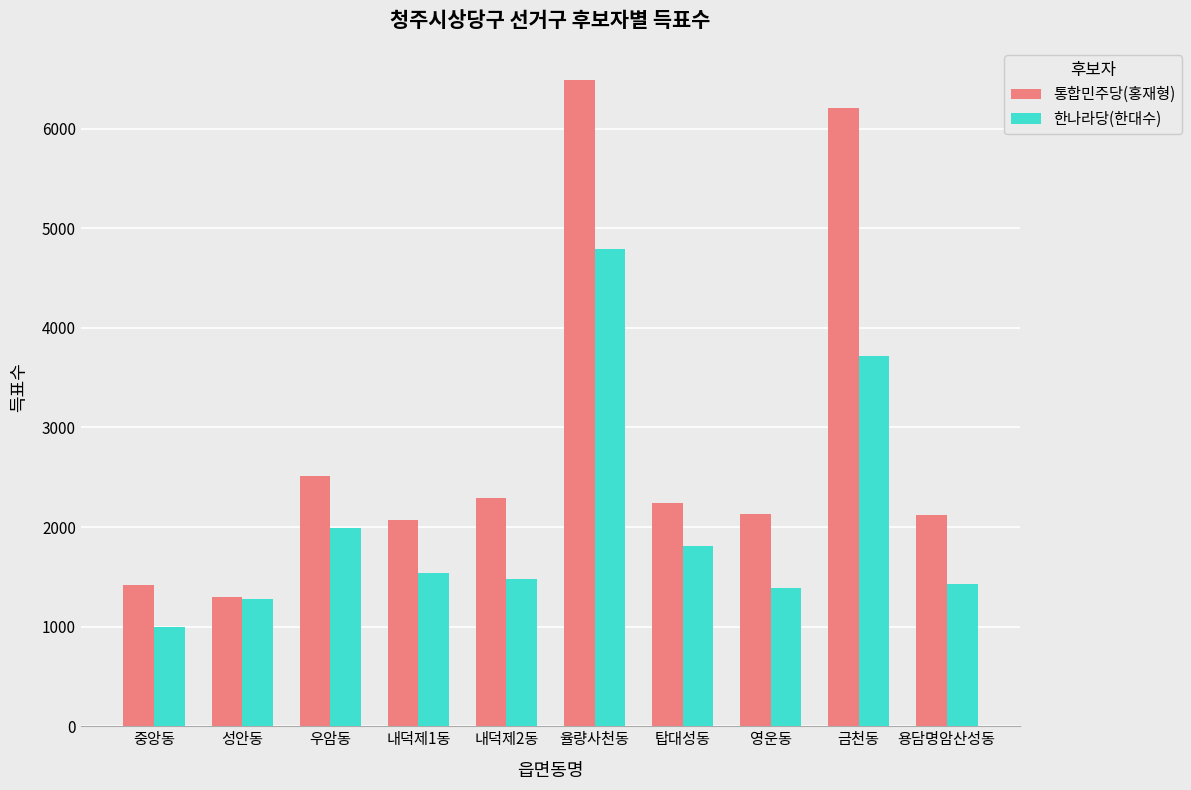

How many bars are there in total?

20